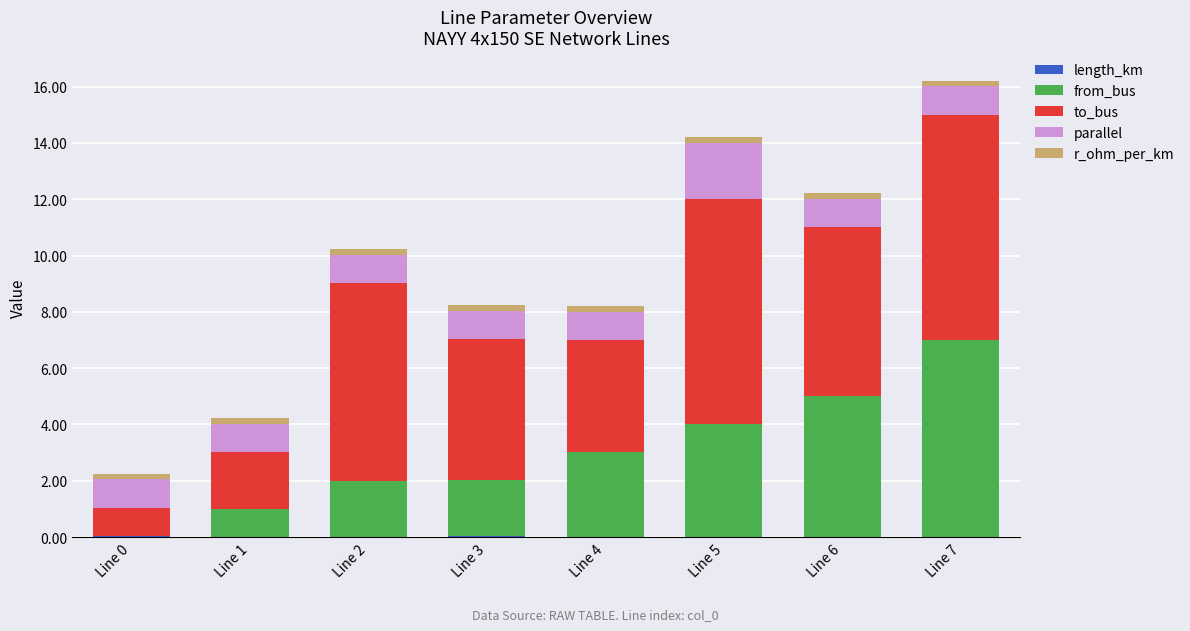

How many series are shown in this chart?

5